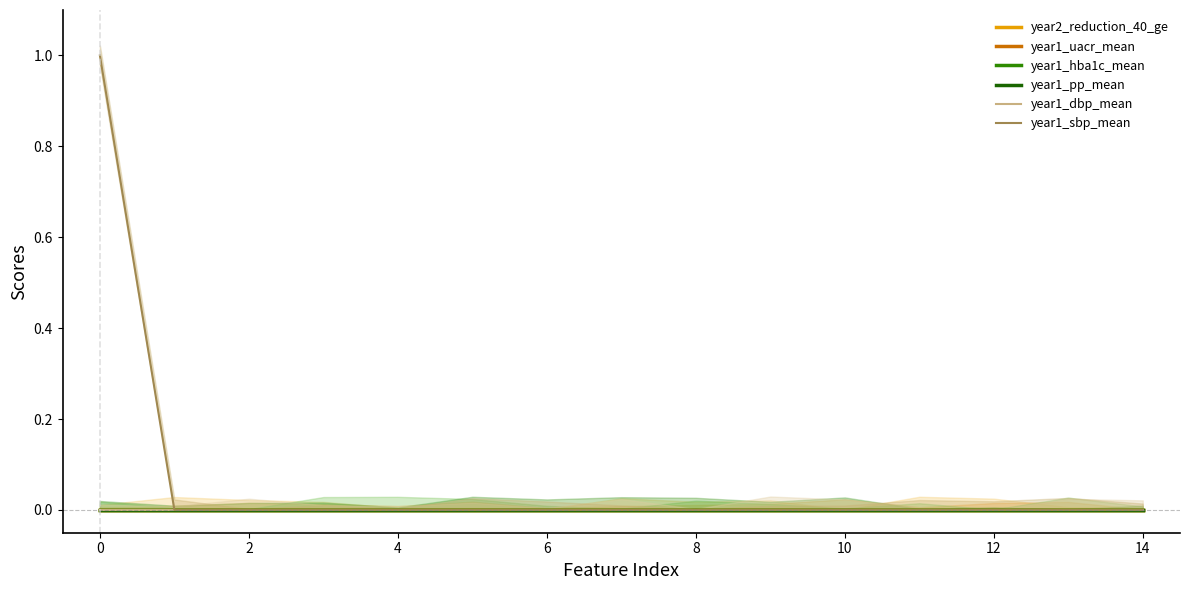

True or false: year1_uacr_mean and year1_sbp_mean cross at least once.

False